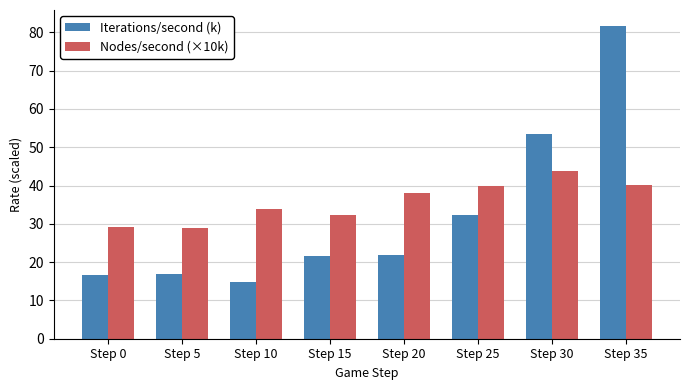

Rank the series by their maximum value, from lowest to highest.

Nodes/second (×10k), Iterations/second (k)